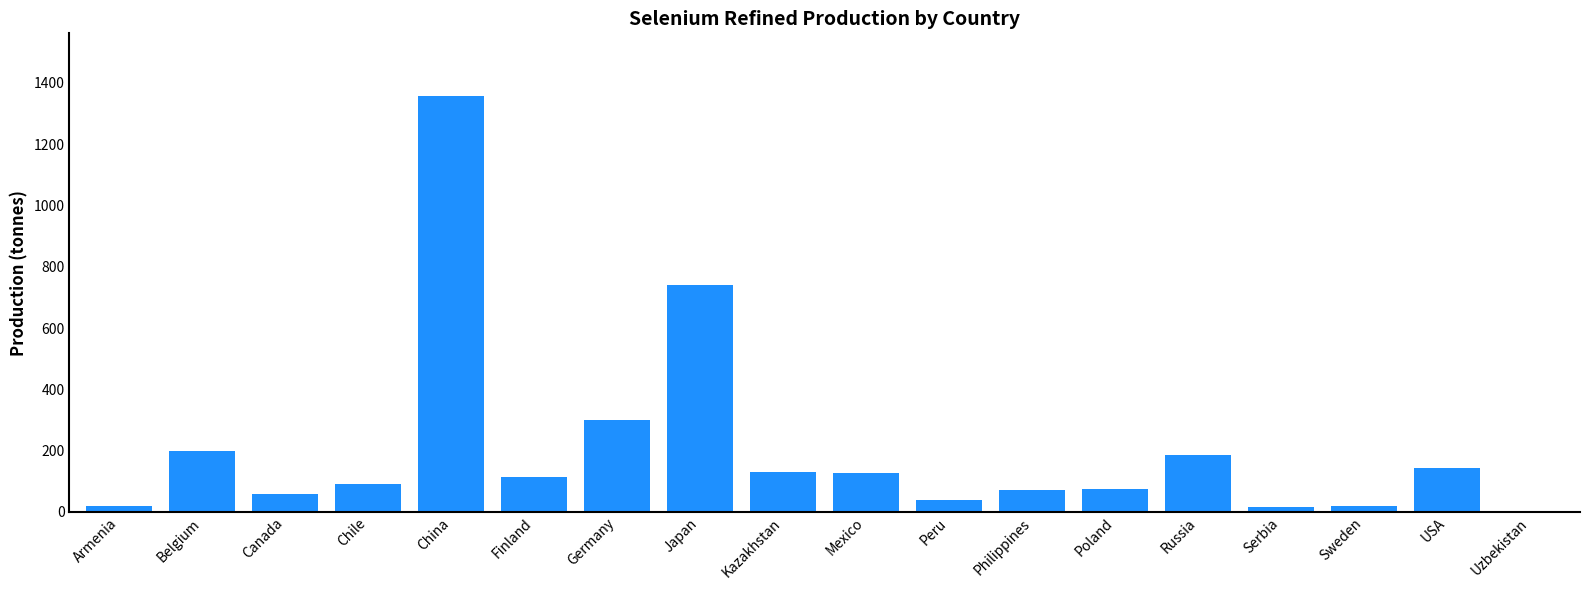

Between Serbia and Philippines, which is larger?

Philippines